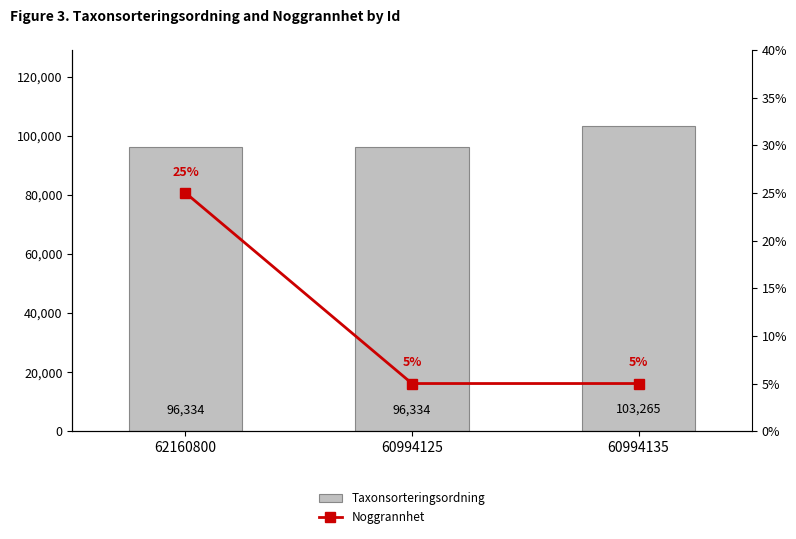

At 62160800, list the series in order from largest to smallest.

Taxonsorteringsordning, Noggrannhet